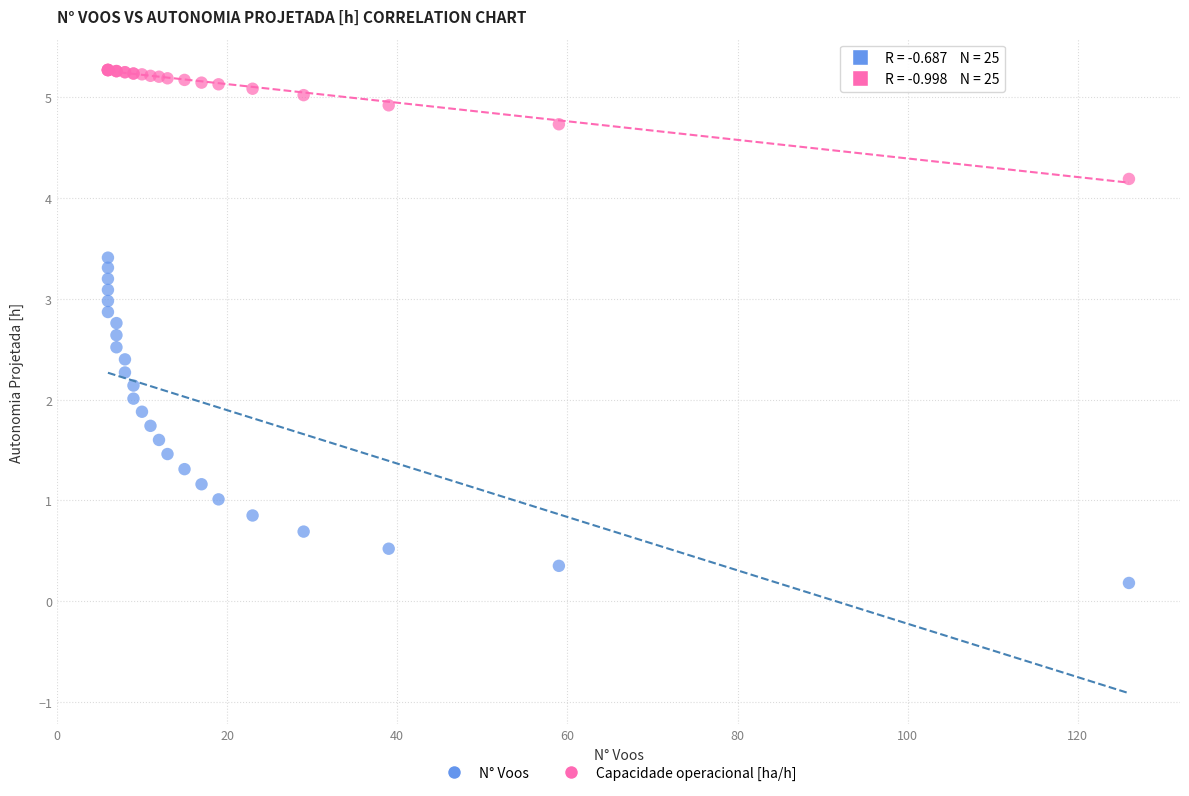

Which series reaches the minimum Y coordinate?

N° Voos